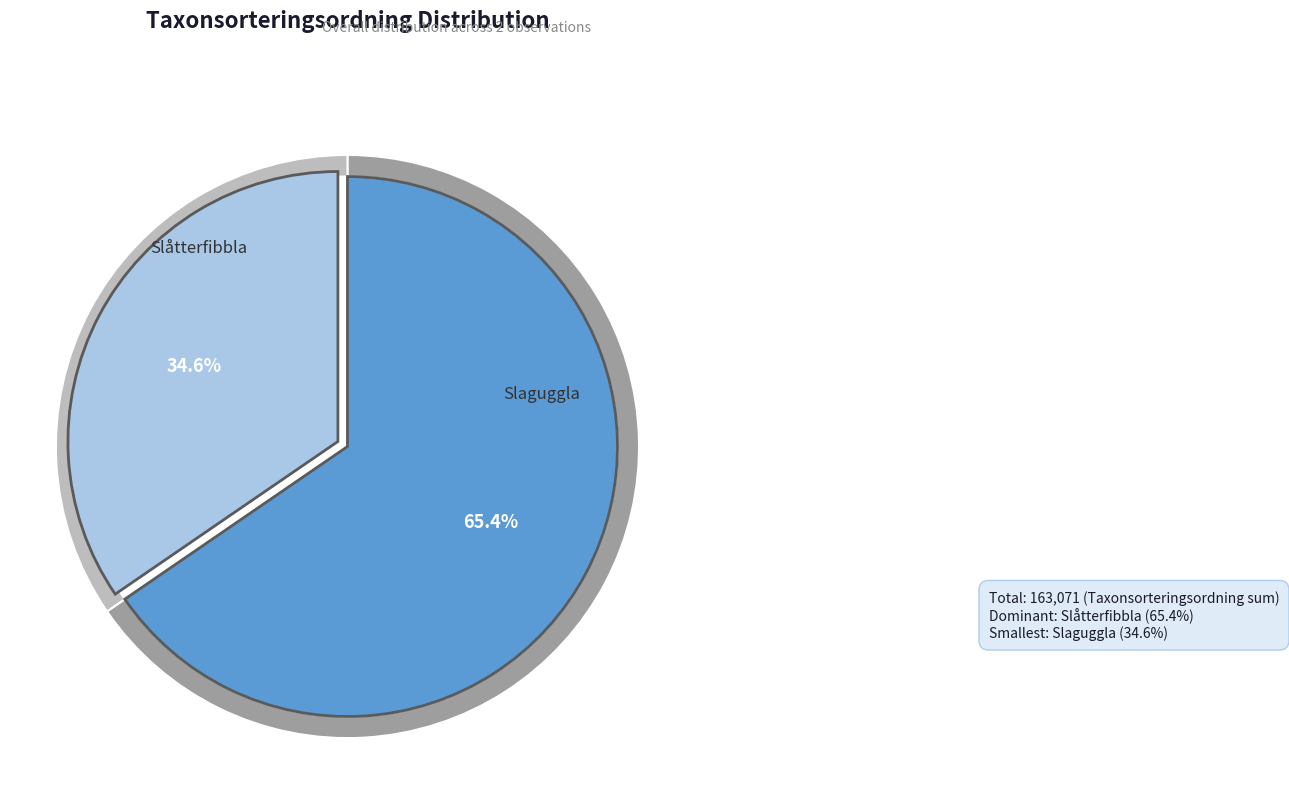

To the nearest percent, what is the difference between the largest and smallest slice percentages?

31%